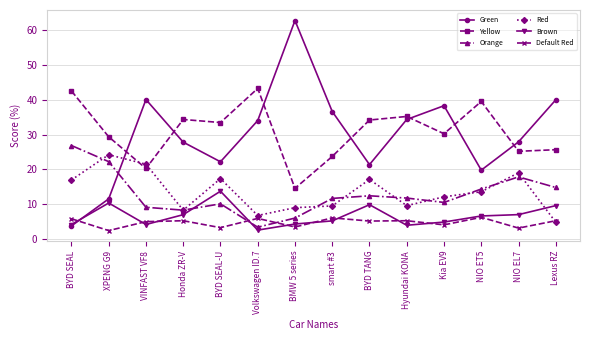

At how many categories does at least one series exceed 11?

14